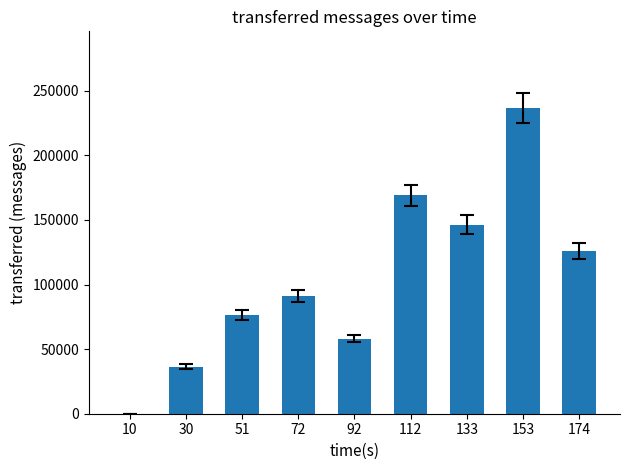

Where is the data nearest to the value 118420?

174